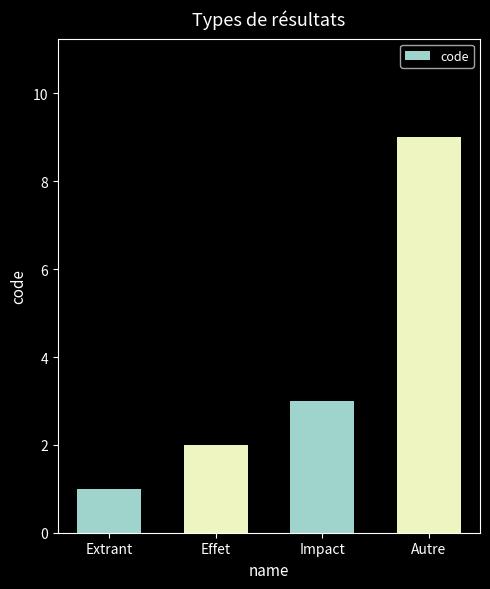

Count the values in the range 2 to 9.

3